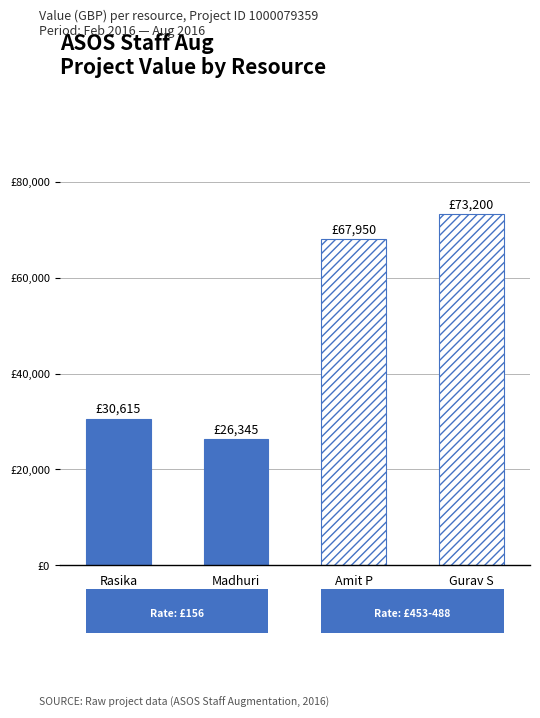

What is the label of the 2nd bar from the left?

Madhuri
(Rate: 156)